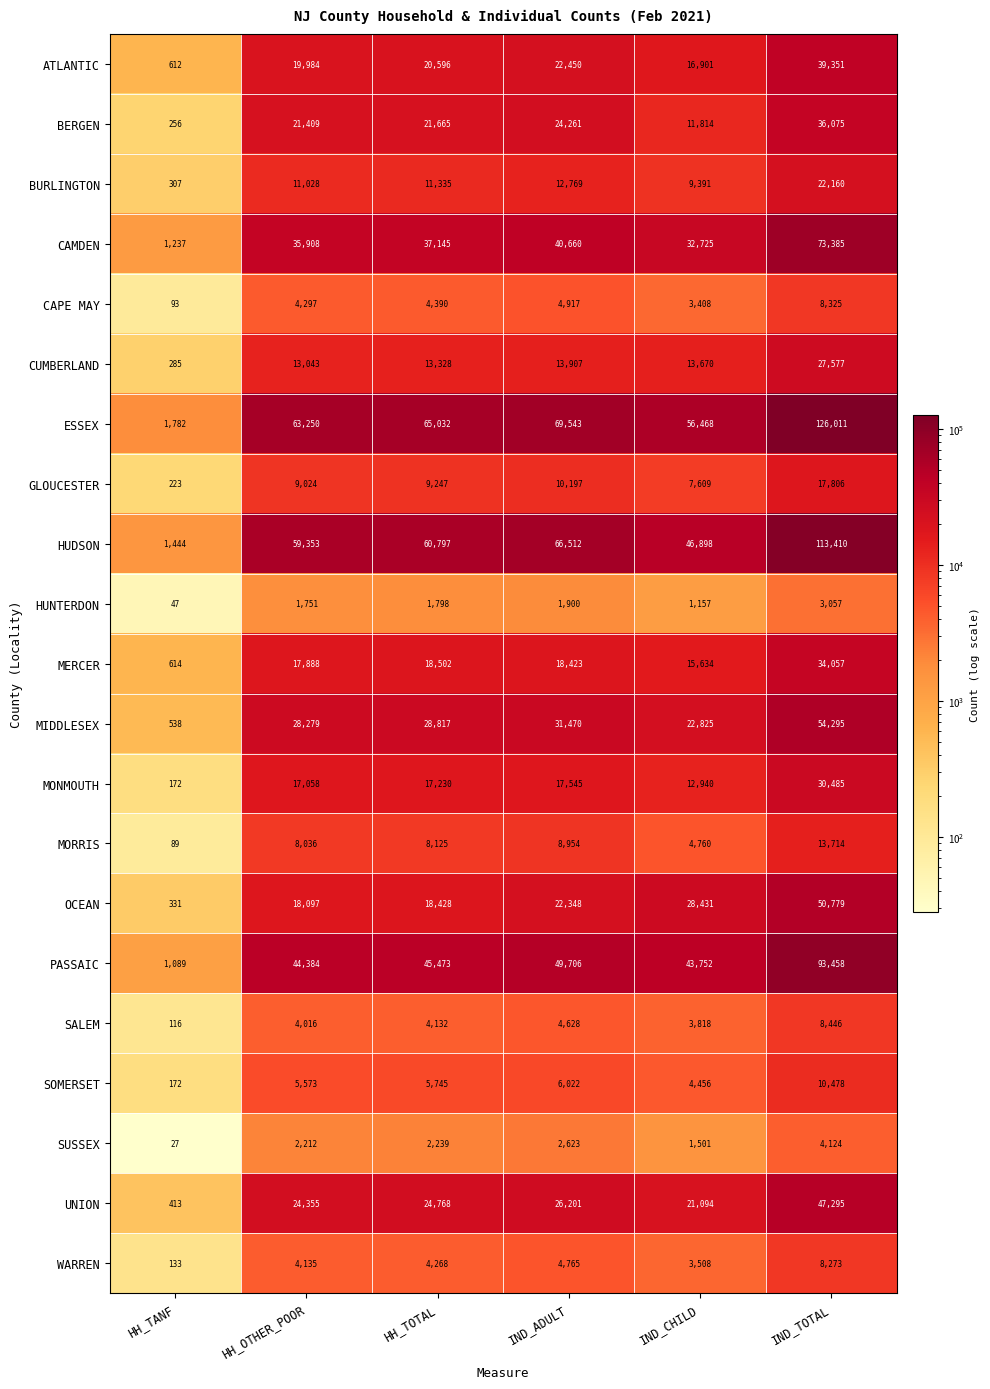

Which label corresponds to the smallest value in the chart?

HH_TANF